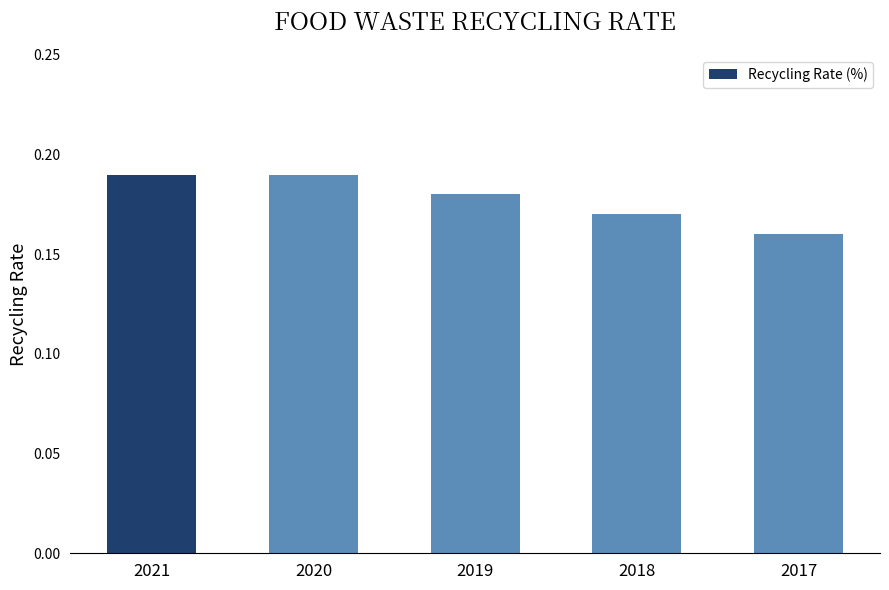

Between 2018 and 2019, which is larger?

2019